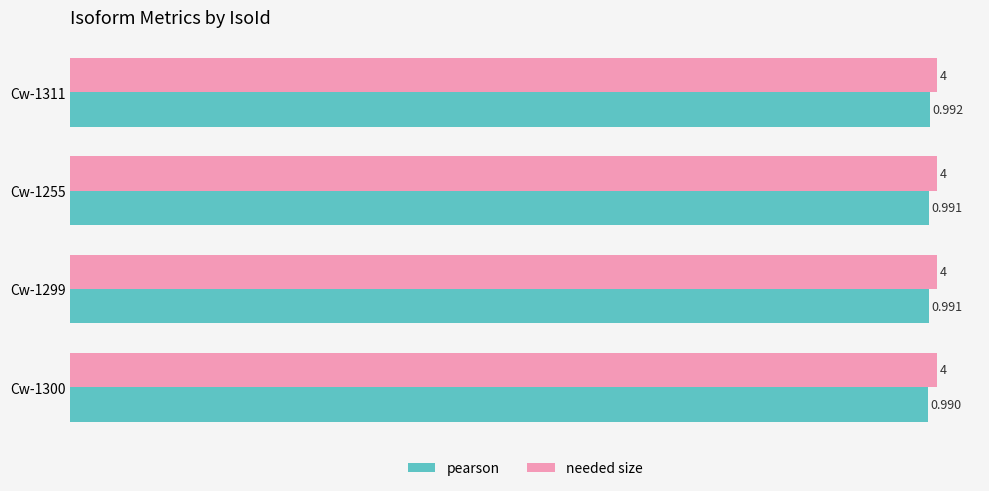

What are all the series names shown in the legend?

pearson, needed size